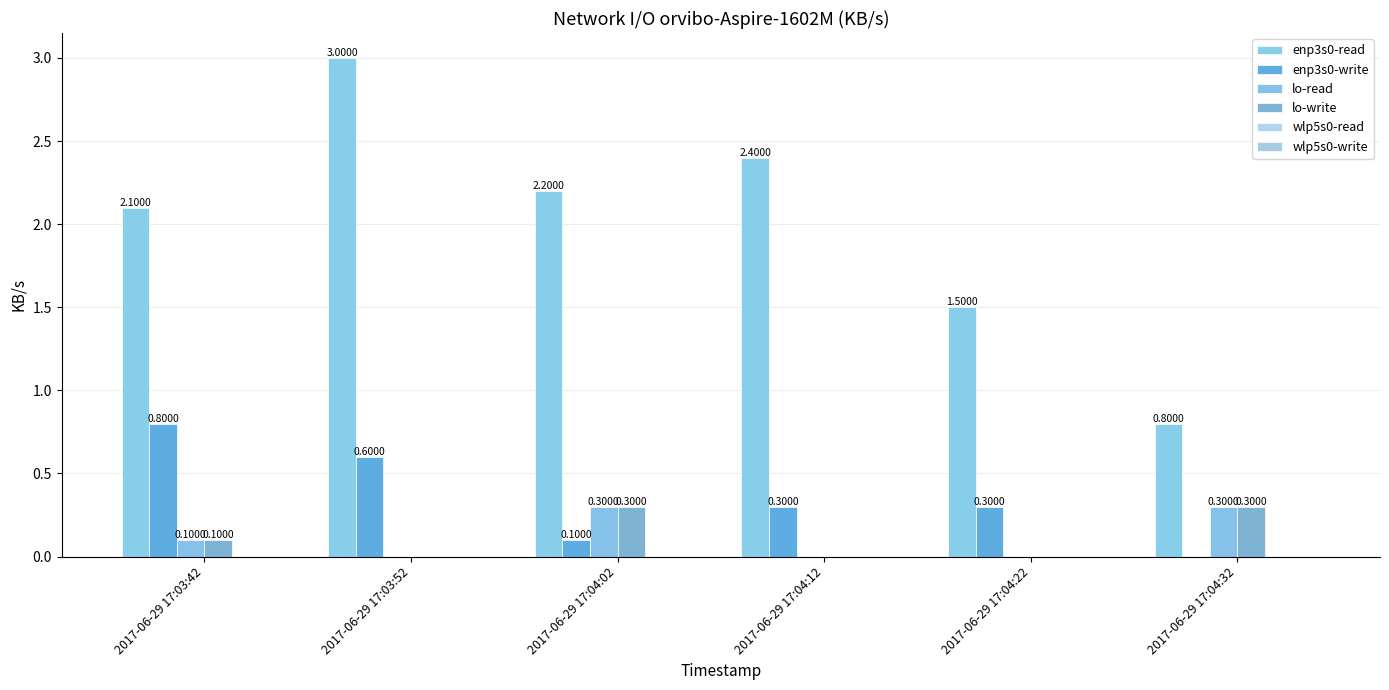

At how many categories does at least one series exceed 0?

6